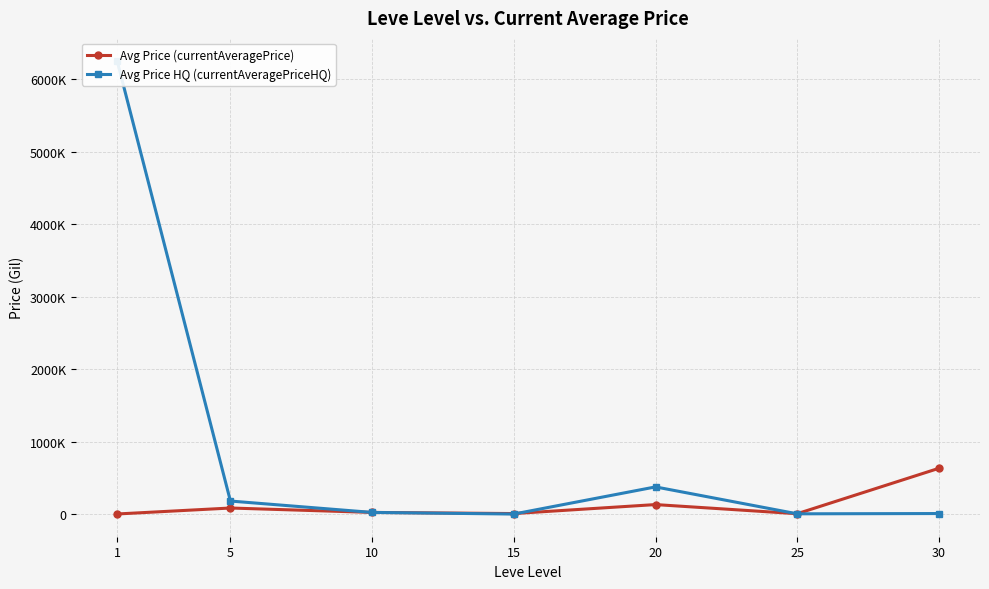

What is the maximum value shown in the chart?

6254166.7